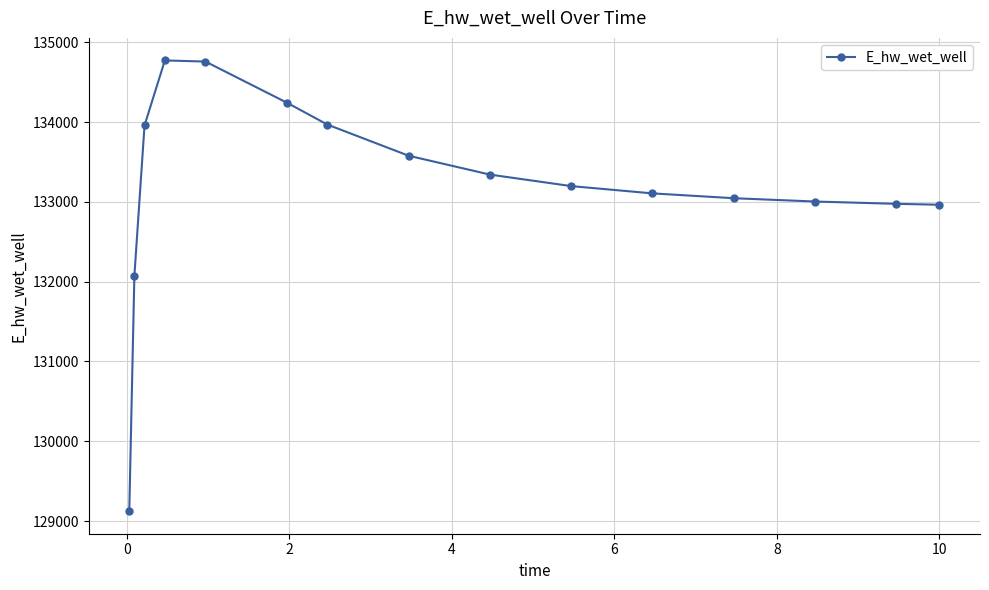

What is the average value?

133206.5